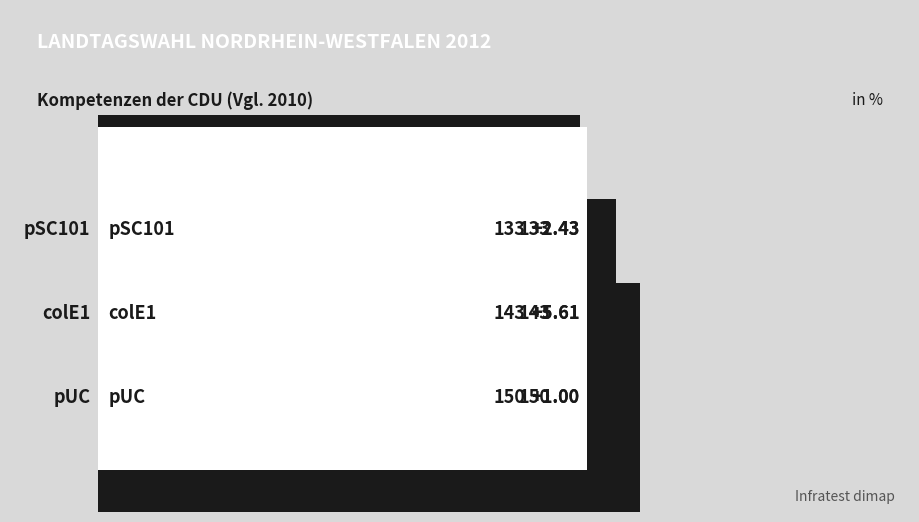

Does the chart contain any negative values?

No